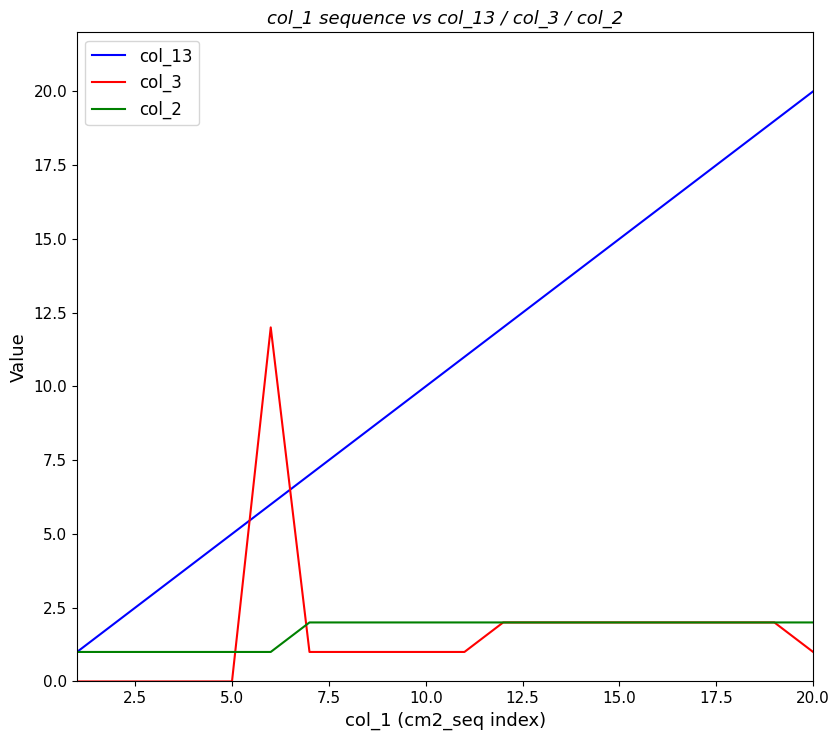

Which series has the largest total across all categories?

col_13